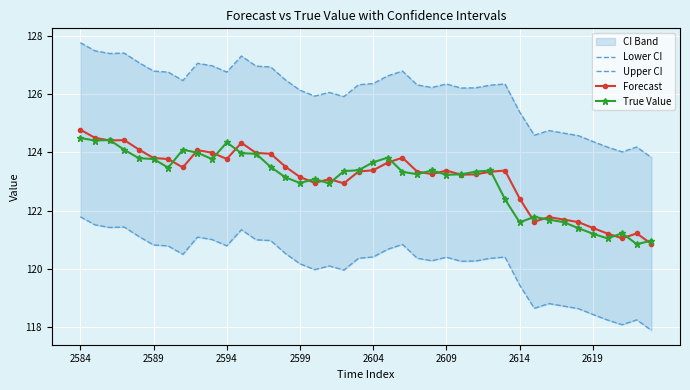

The value of Forecast at 2584 is 58.5. True or false?

False